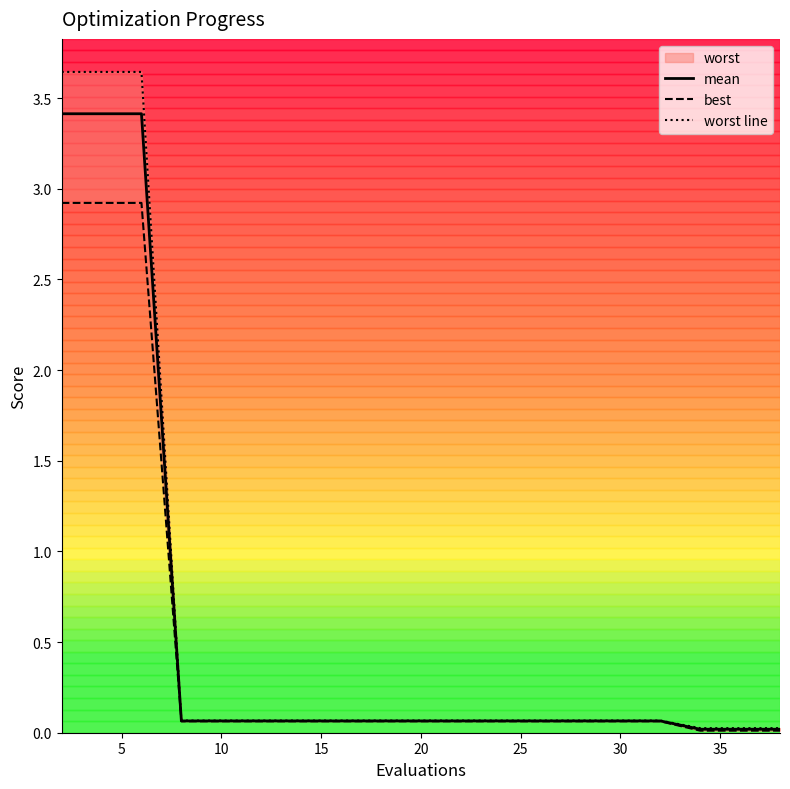

Is it true that mean equals 0.1 at 20?

True